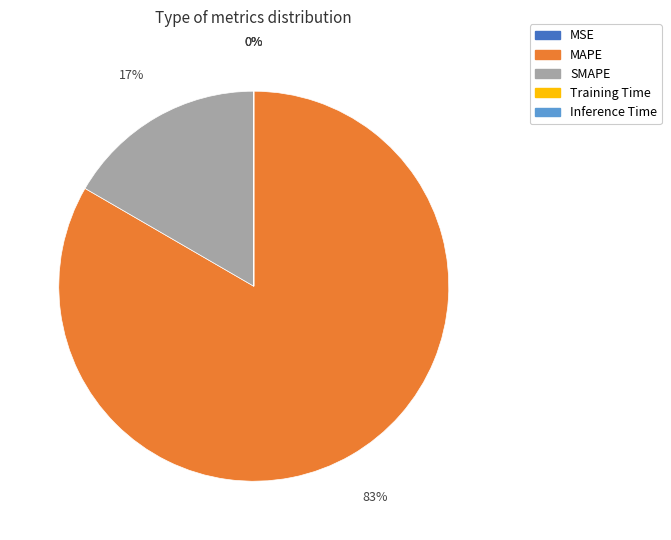

What percentage is the SMAPE slice, to the nearest percent?

17%